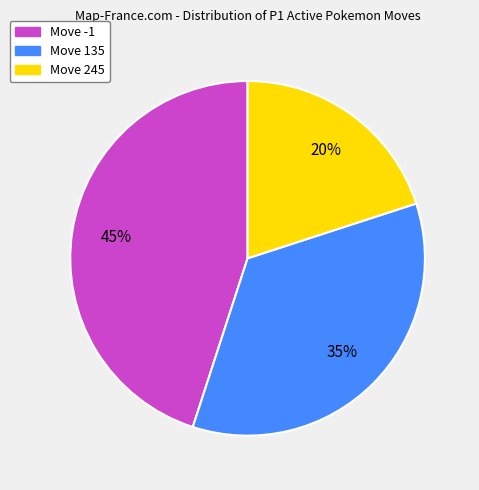

To the nearest percent, what is the difference between the largest and smallest slice percentages?

25%